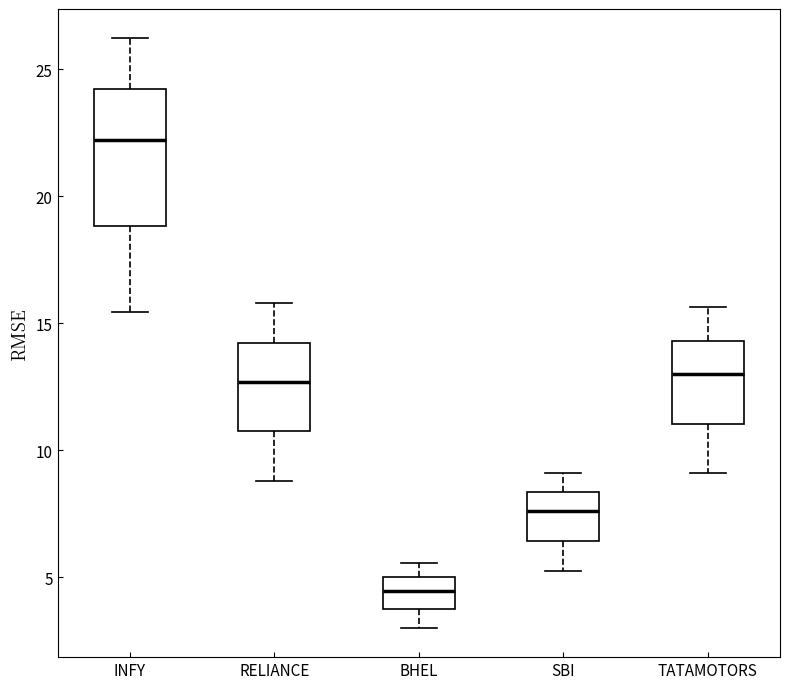

Reading left to right, transcribe this box plot: for each box, give where its median line is, the range the box spans, and where its two whiskers end, as read against the y-axis. The values are not printed on the chart, so give them approximately, as read against the axis.

INFY: median 22.0, box 19.0 to 24.0, whiskers 15.5 to 26.0
RELIANCE: median 12.5, box 10.5 to 14.0, whiskers 9.0 to 16.0
BHEL: median 4.5, box 3.5 to 5.0, whiskers 3.0 to 5.5
SBI: median 7.5, box 6.5 to 8.5, whiskers 5.5 to 9.0
TATAMOTORS: median 13.0, box 11.0 to 14.5, whiskers 9.0 to 15.5